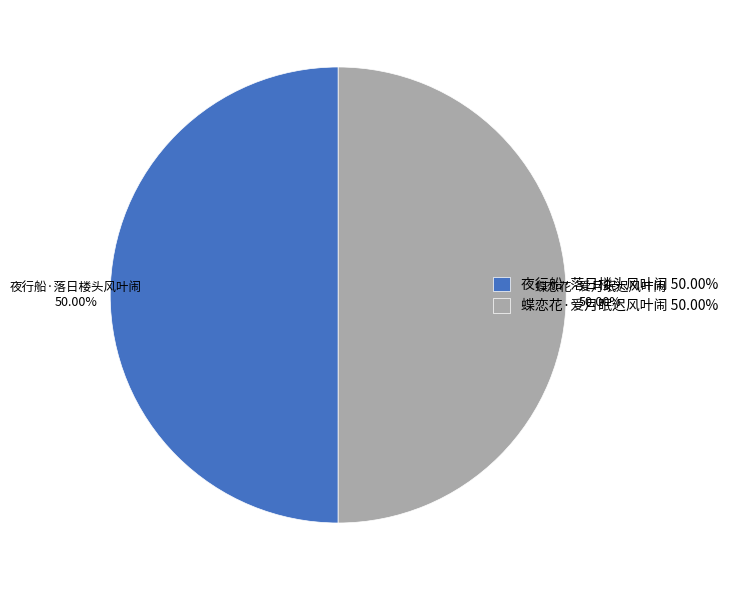

Is it true that 蝶恋花·爱月眠迟风叶闹 is 38% of the pie?

False